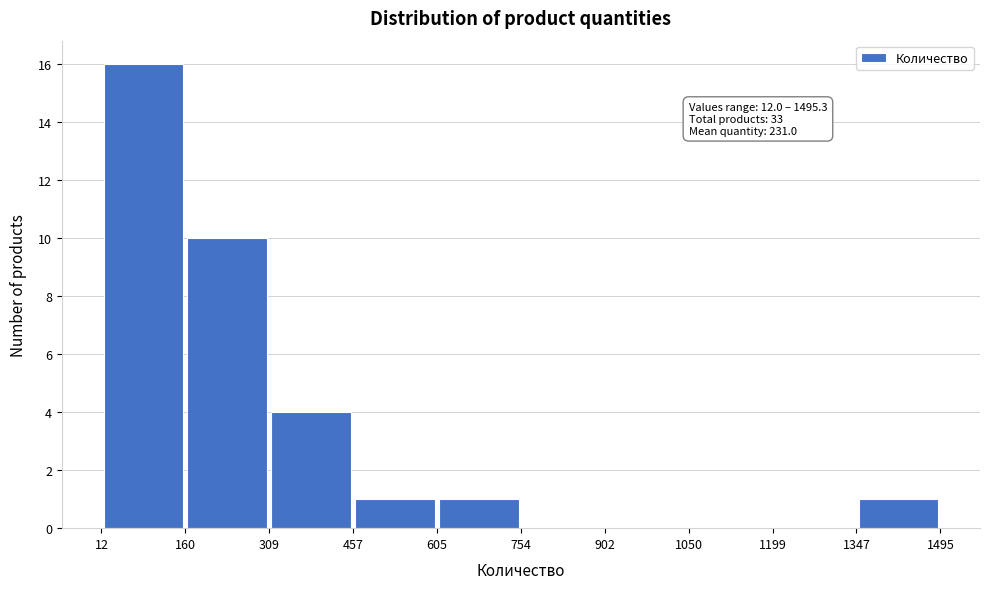

Over which range of the x-axis is the bar tallest?

12 to 160